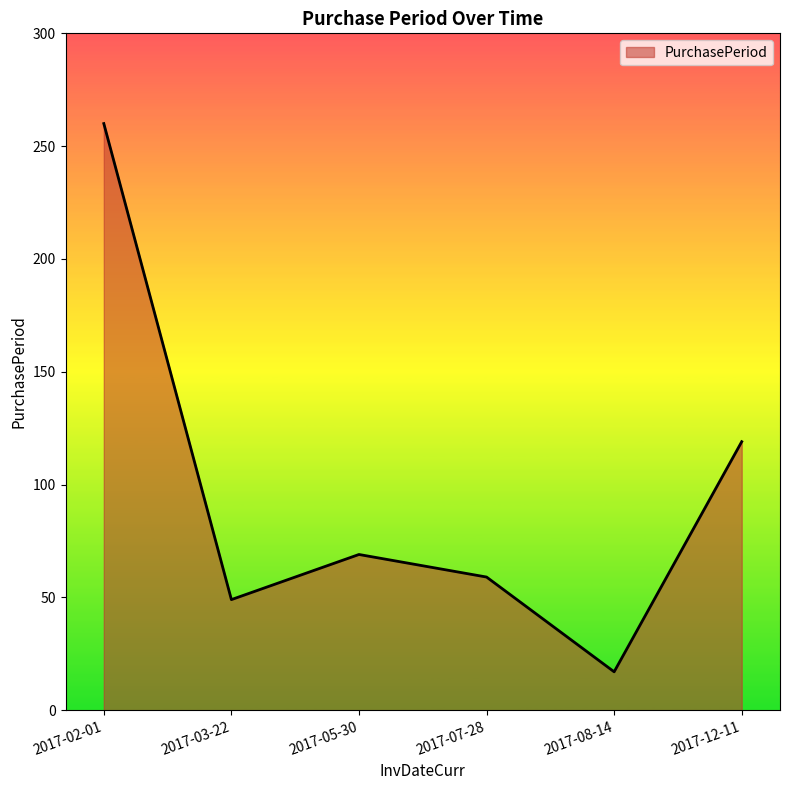

Rank the categories by value from lowest to highest.

2017-08-14, 2017-03-22, 2017-07-28, 2017-05-30, 2017-12-11, 2017-02-01